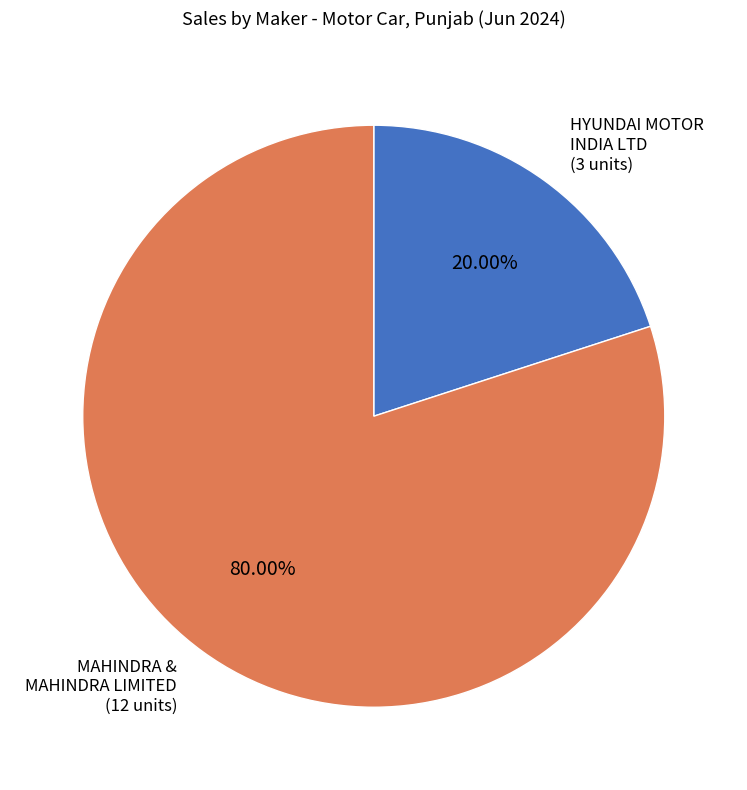

Combined, do MAHINDRA & MAHINDRA LIMITED and HYUNDAI MOTOR INDIA LTD account for over 50%?

Yes